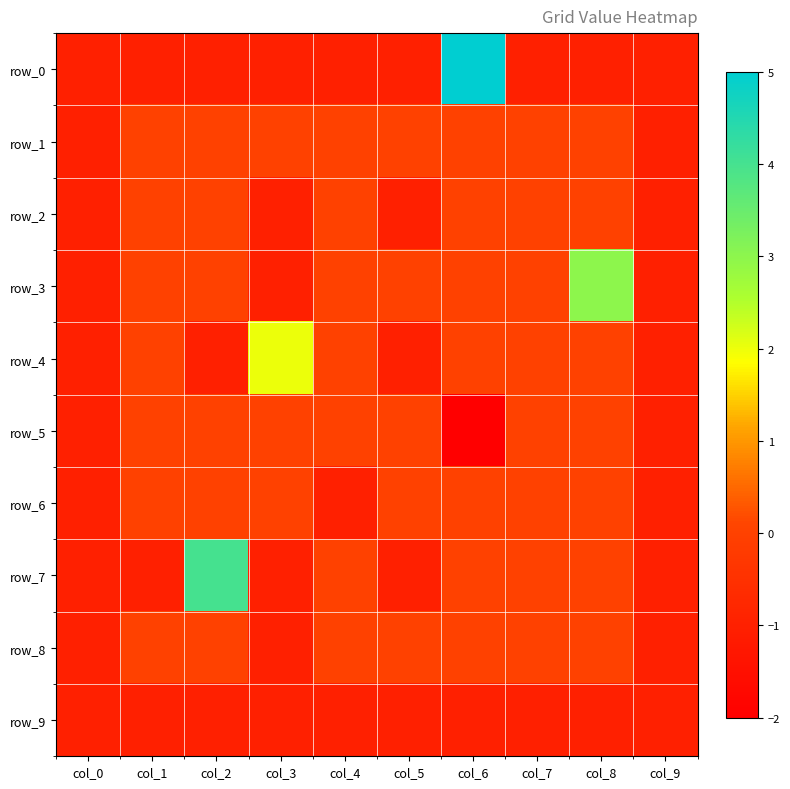

Between col_2 and col_4, which series saw the biggest shift?

row_7